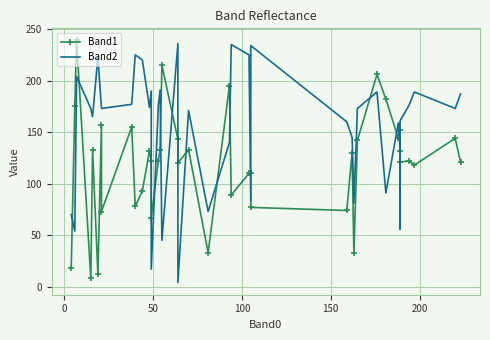

Which series has the largest total across all categories?

Band2